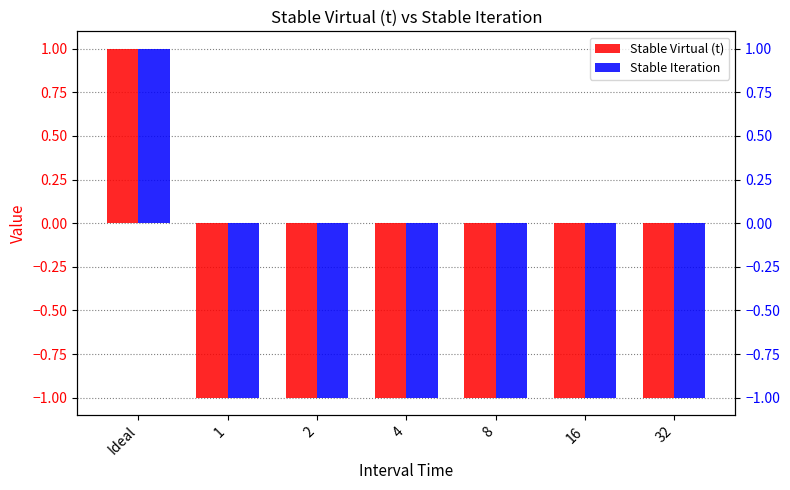

Which series has the largest total across all categories?

Stable Virtual (t)